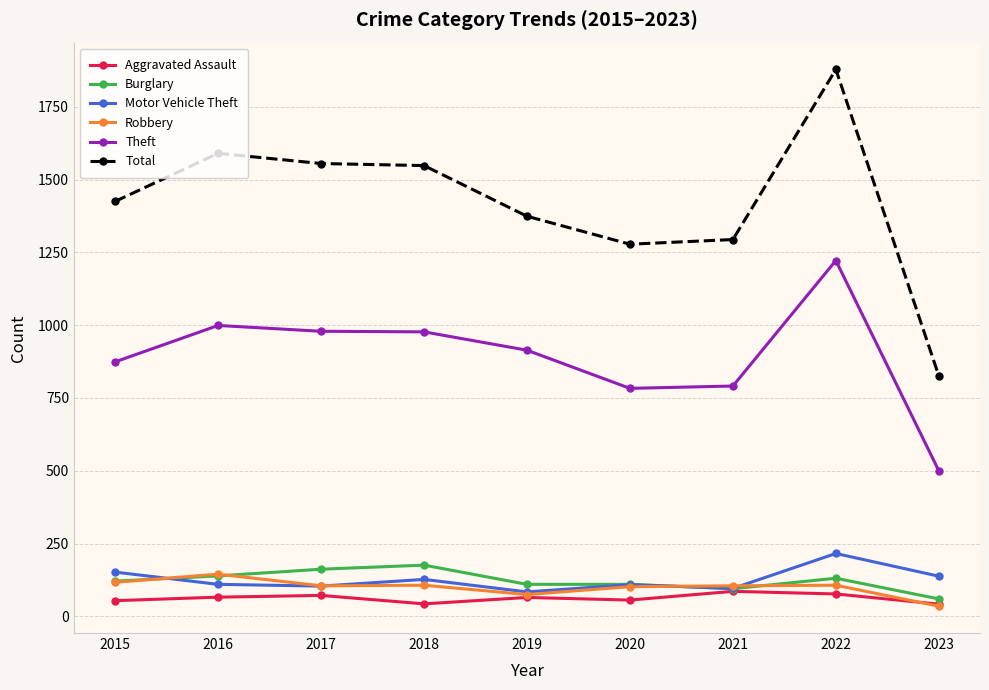

At which category is the sum across all series the highest?

2022